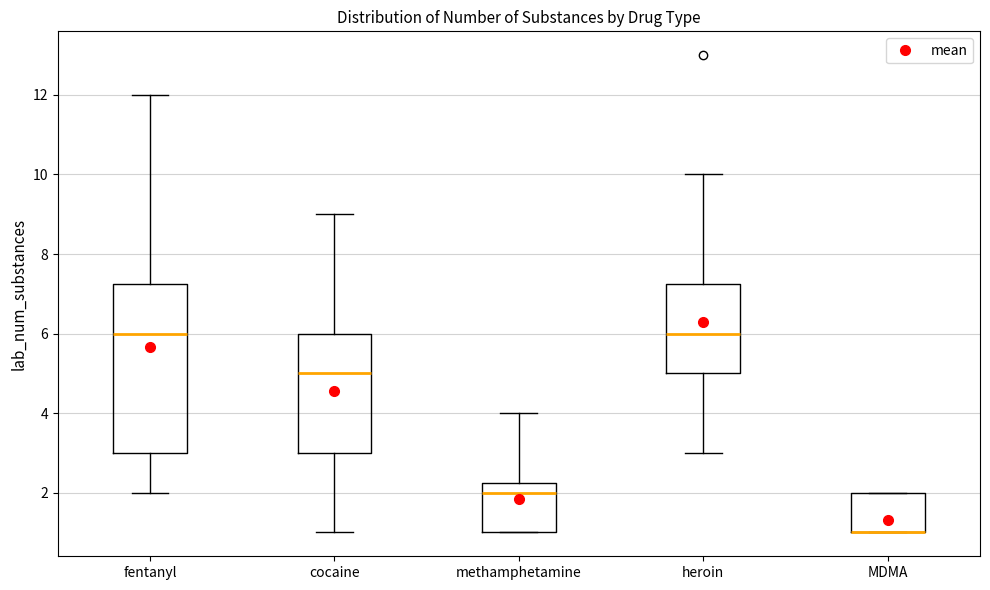

Reading left to right, read every box against the y-axis: the position of its median line, the range the box covers, and the ends of its whiskers. The values are not printed on the chart, so give them approximately, as read against the axis.

fentanyl: median 6.0, box 3.0 to 7.2, whiskers 2.0 to 12.0
cocaine: median 5.0, box 3.0 to 6.0, whiskers 1.0 to 9.0
methamphetamine: median 2.0, box 1.0 to 2.2, whiskers 1.0 to 4.0
heroin: median 6.0, box 5.0 to 7.2, whiskers 3.0 to 10.0
MDMA: median 1.0 (drawn on the box's lower edge), box 1.0 to 2.0, whiskers 1.0 to 2.0